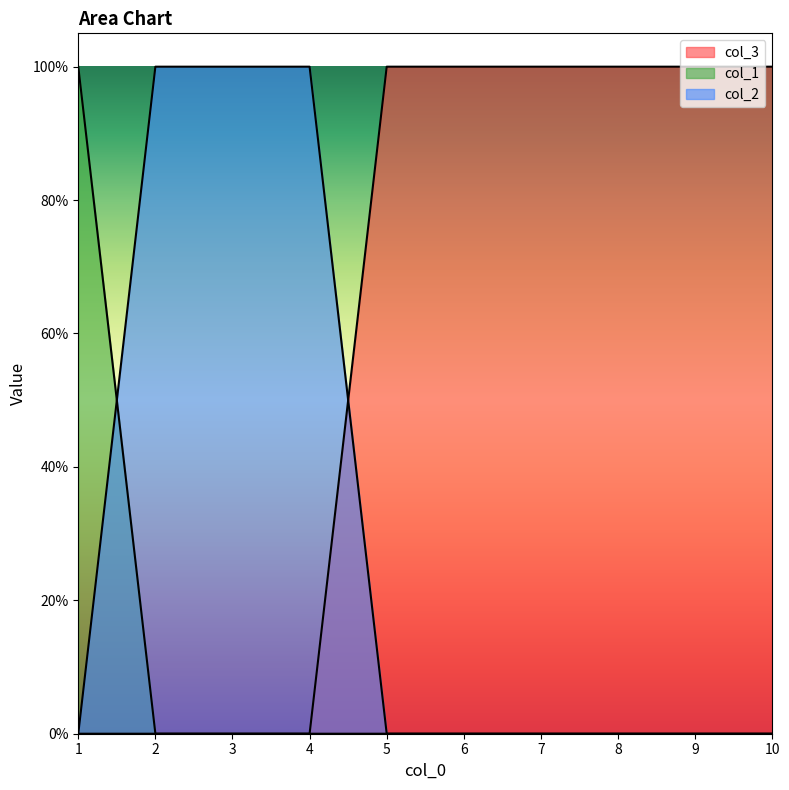

True or false: col_1 and col_3 intersect in this chart.

False